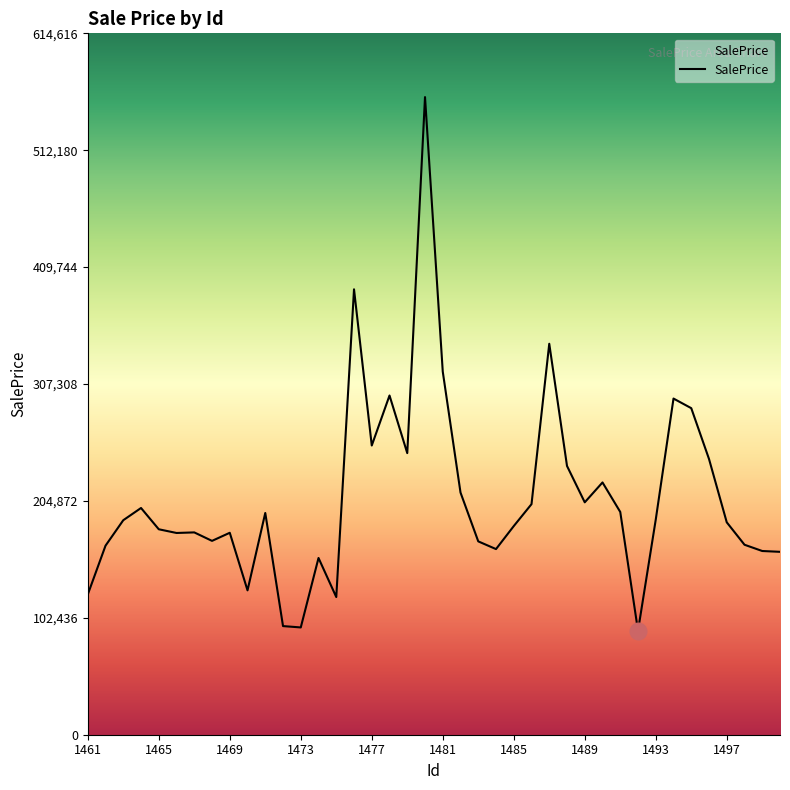

The value at 1485 is 282336.1. True or false?

False